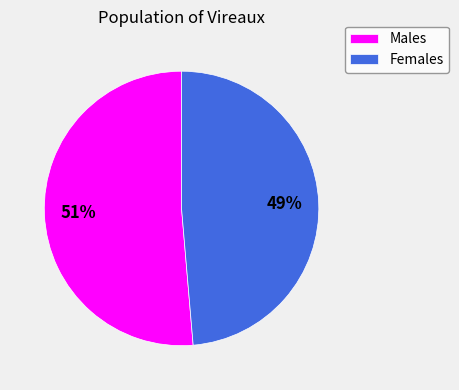

To the nearest percent, what is the combined percentage of Males and Females?

100%